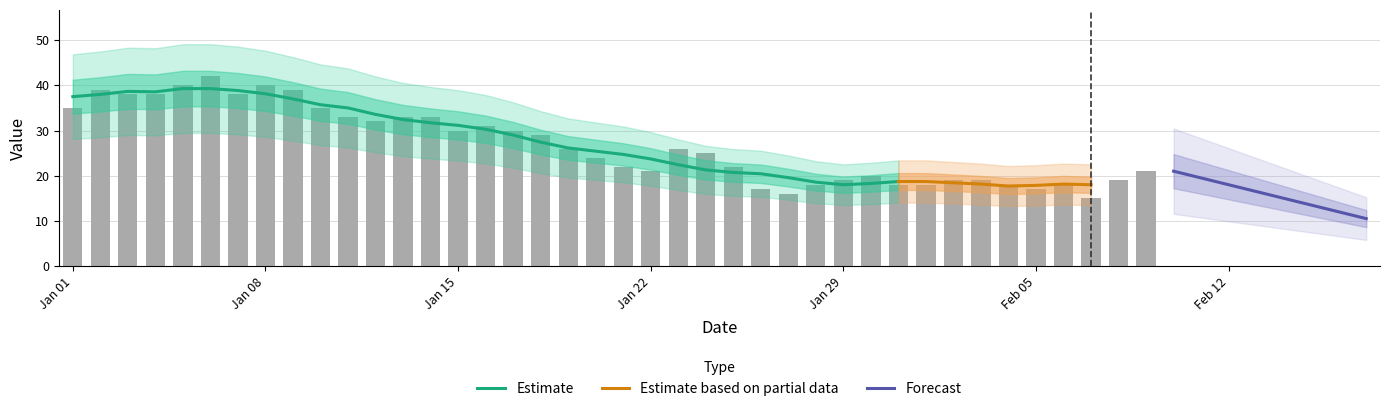

Reading left to right, list all the values displayed in this chart.

35	39	38	38	40	42	38	40	39	35	33	32	33	33	30	31	30	29	26	24	22	21	26	25	22	17	16	18	19	20	18	18	19	19	18	17	18	15	19	21